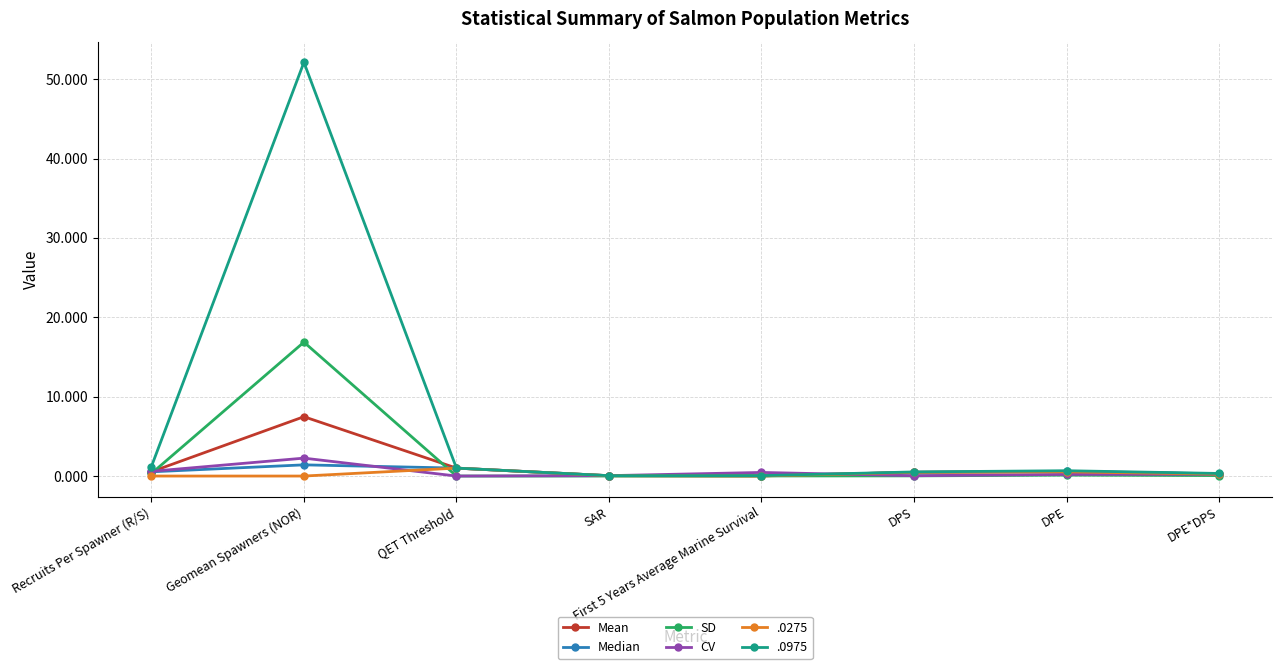

What is the greatest value displayed?

52.1